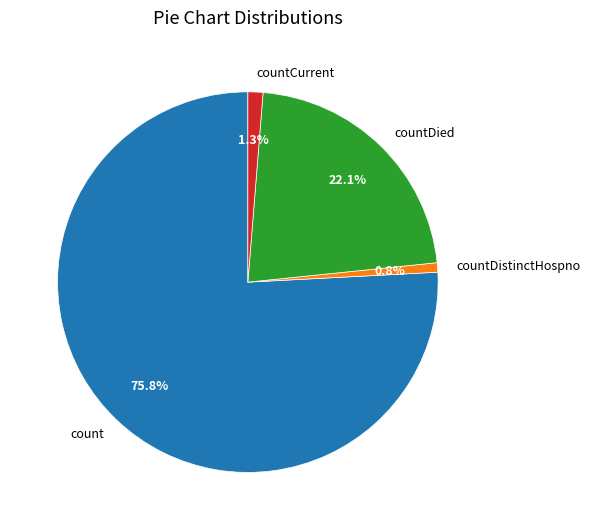

Is it true that countCurrent is 1% of the pie?

True